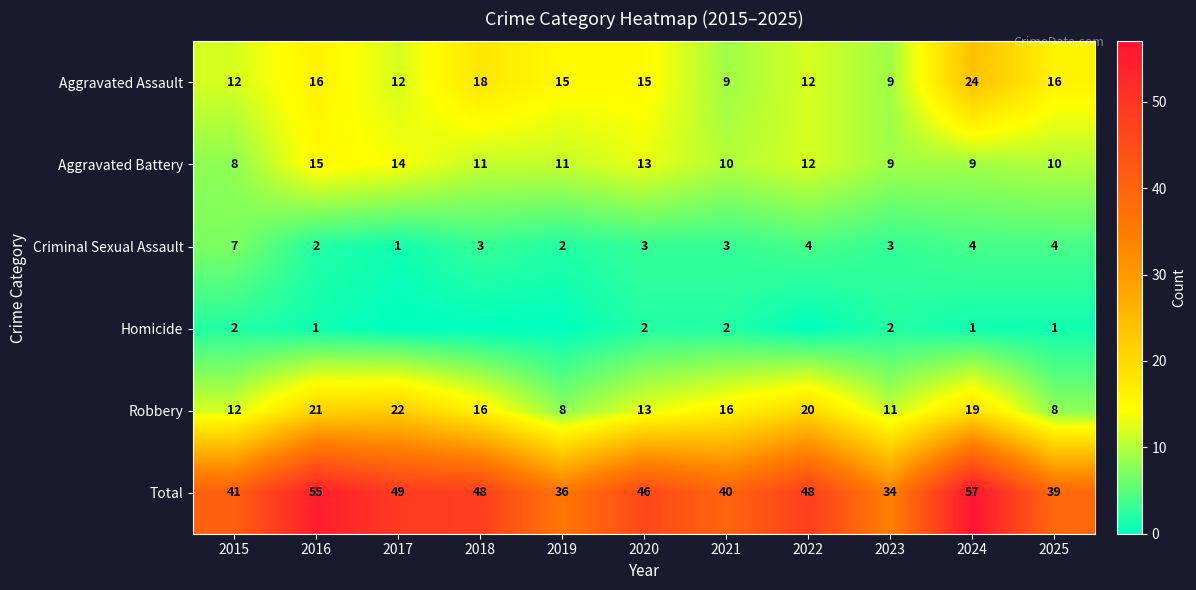

The value of Total at 2020 is 46. True or false?

True